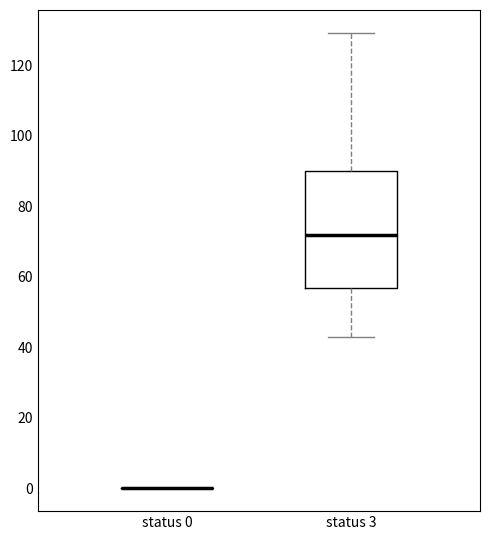

Reading left to right, read every box against the y-axis: the position of its median line, the range the box covers, and the ends of its whiskers. The values are not printed on the chart, so give them approximately, as read against the axis.

status 0: box collapsed to a line at 0, whiskers 0 to 0
status 3: median 72, box 56 to 90, whiskers 42 to 130